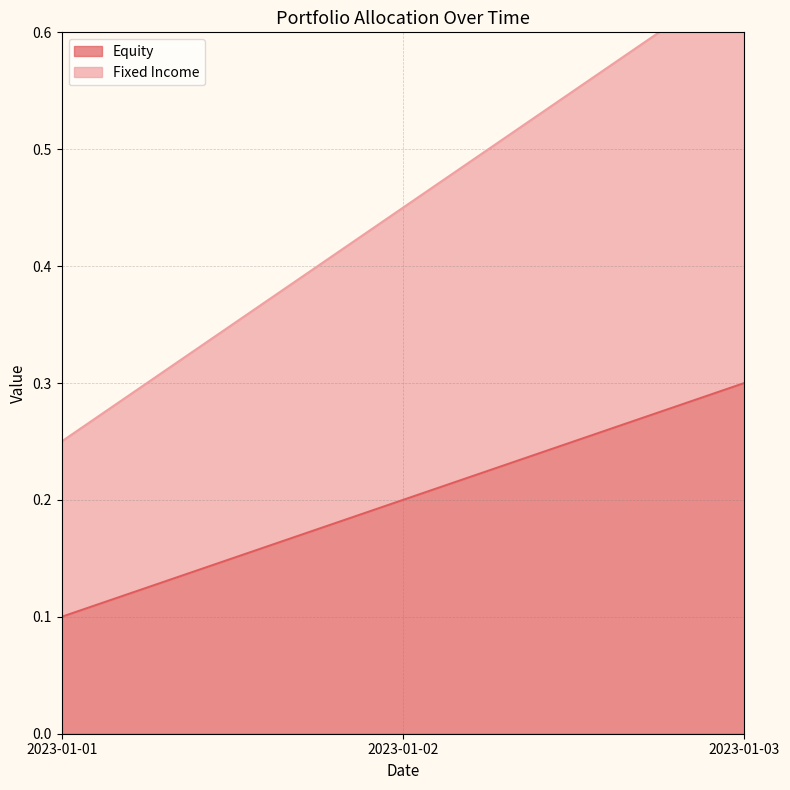

Rank the categories by Fixed Income value from lowest to highest.

2023-01-01, 2023-01-02, 2023-01-03